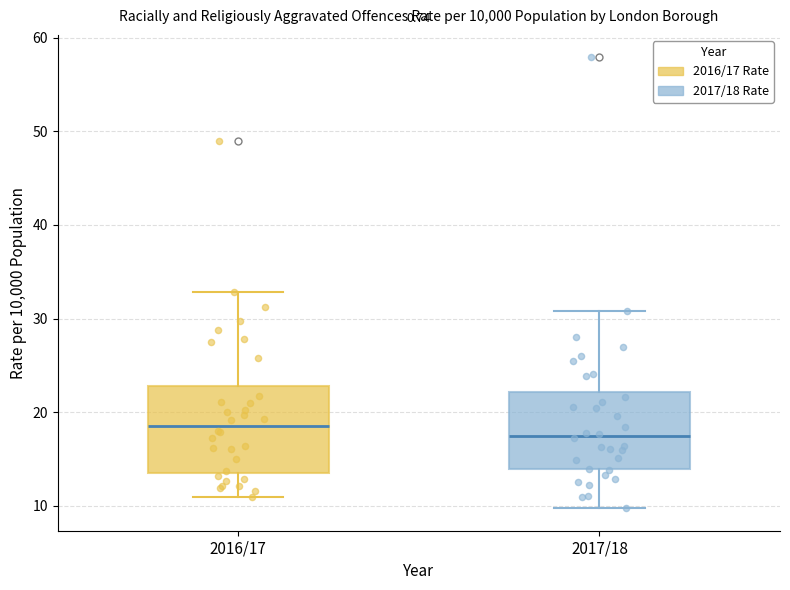

Where does the upper whisker of the box for 2016/17 end on the y-axis? The values are not printed on the chart, so give them approximately, as read against the axis.

33